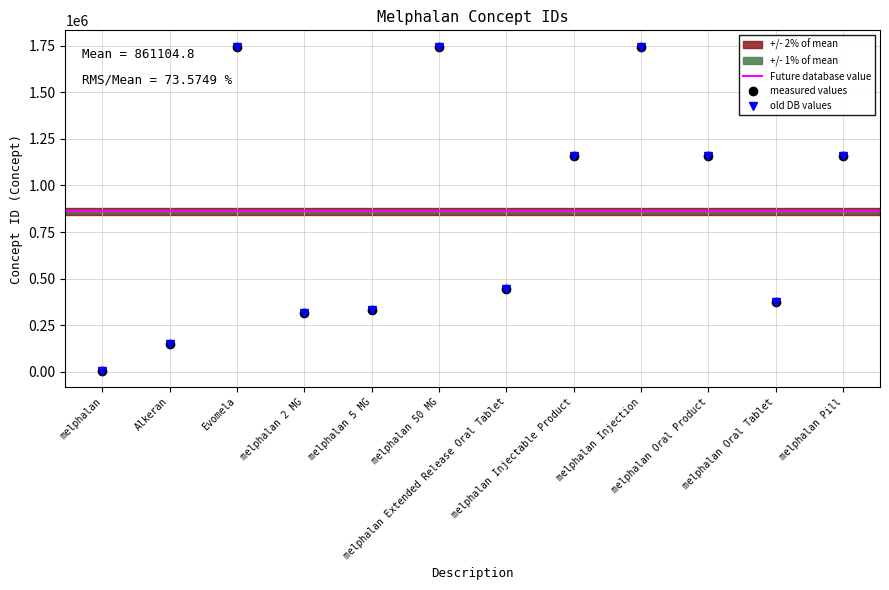

What is the change in value from melphalan to melphalan Injection?

+1734231